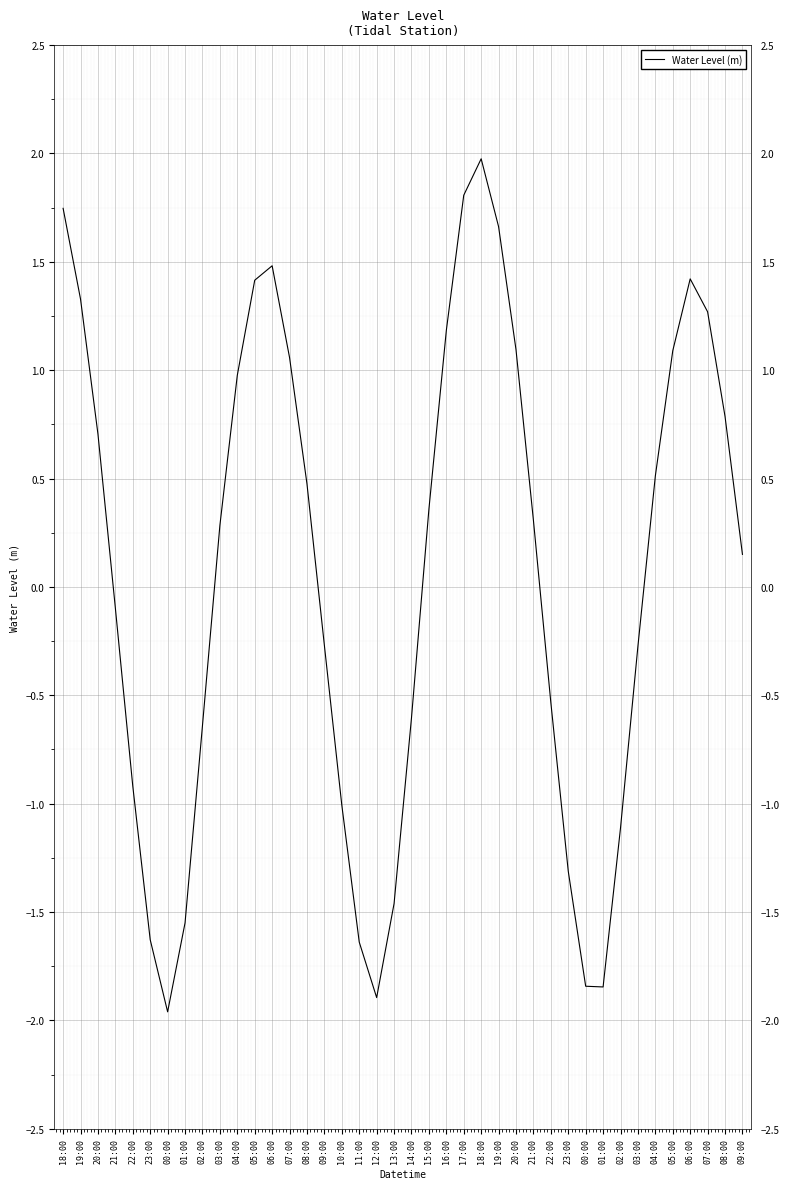

Is it true that the value at 00:00 is -1.1?

False